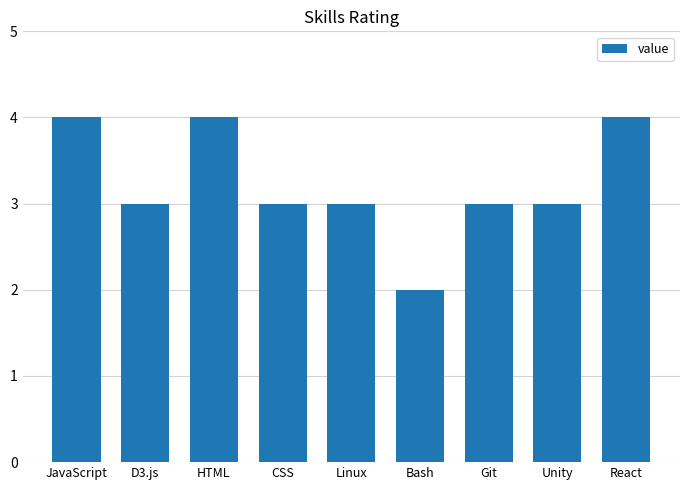

Reading right to left, list all the values displayed in this chart.

React=4	Unity=3	Git=3	Bash=2	Linux=3	CSS=3	HTML=4	D3.js=3	JavaScript=4